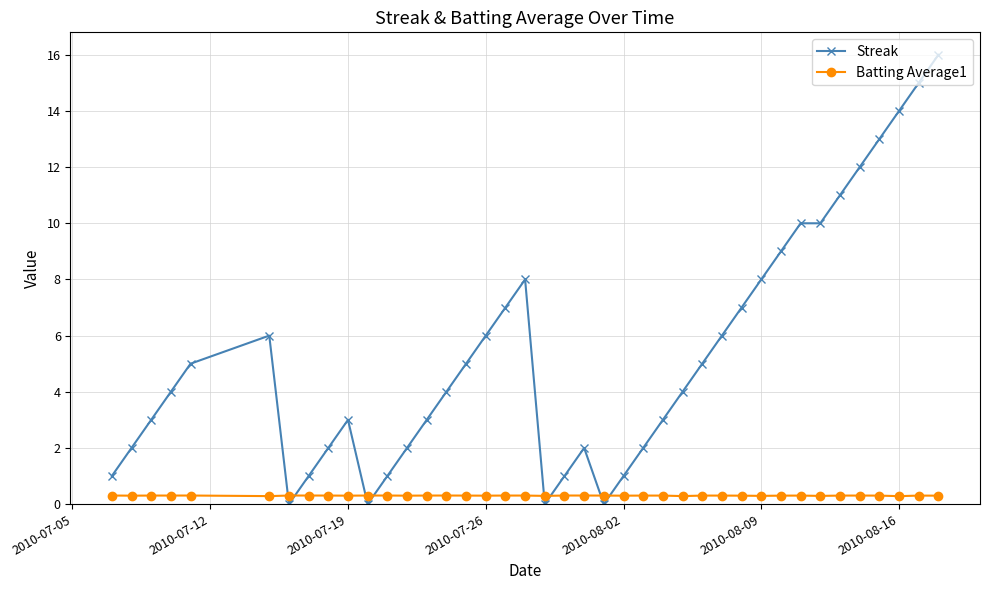

Which series has the largest range (max minus min)?

Streak